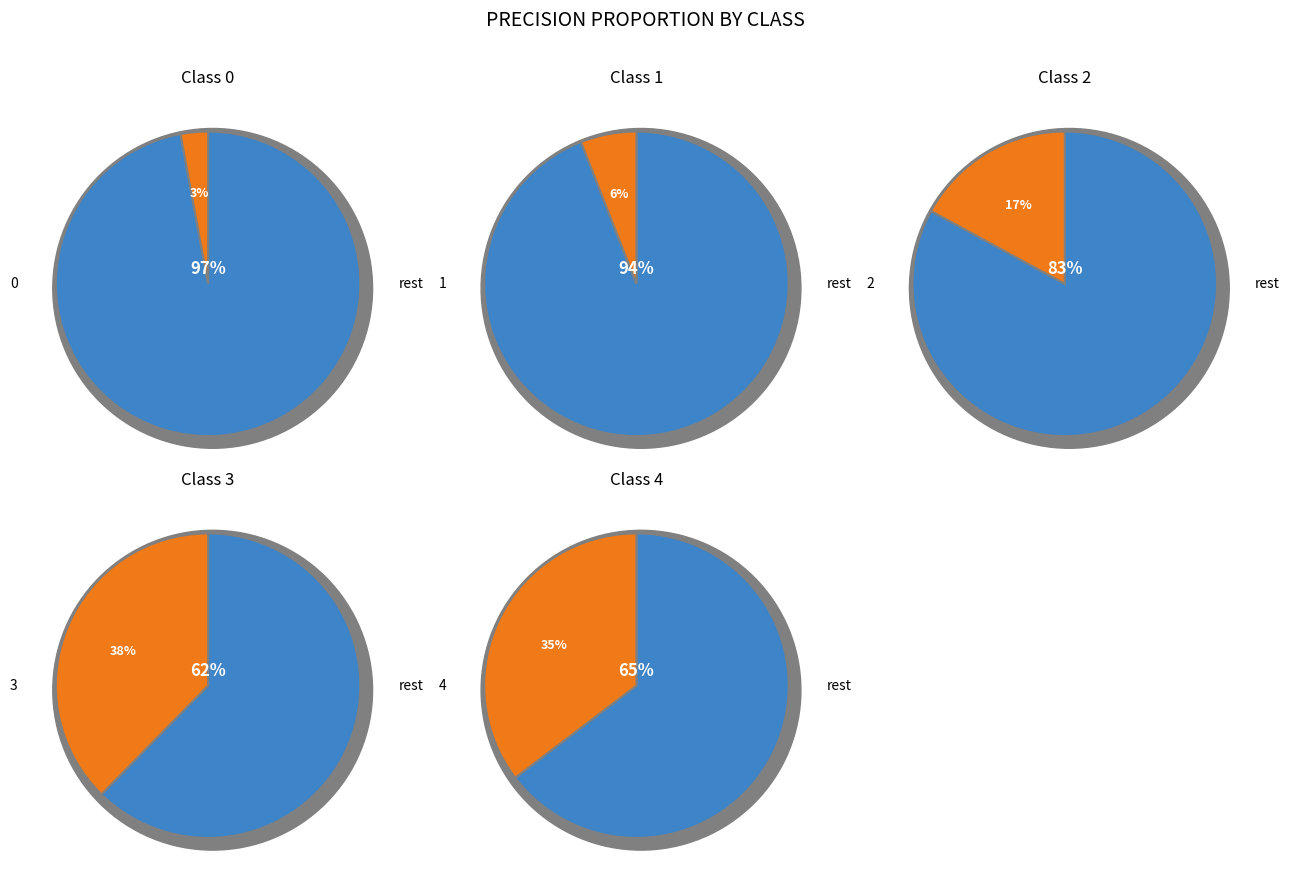

Does 2 represent more than half of the total?

No